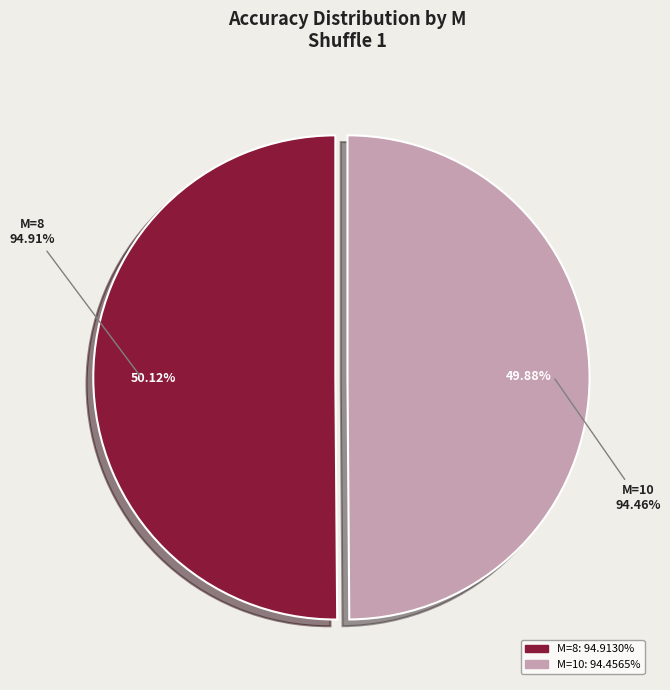

How many segments does this pie chart have?

2